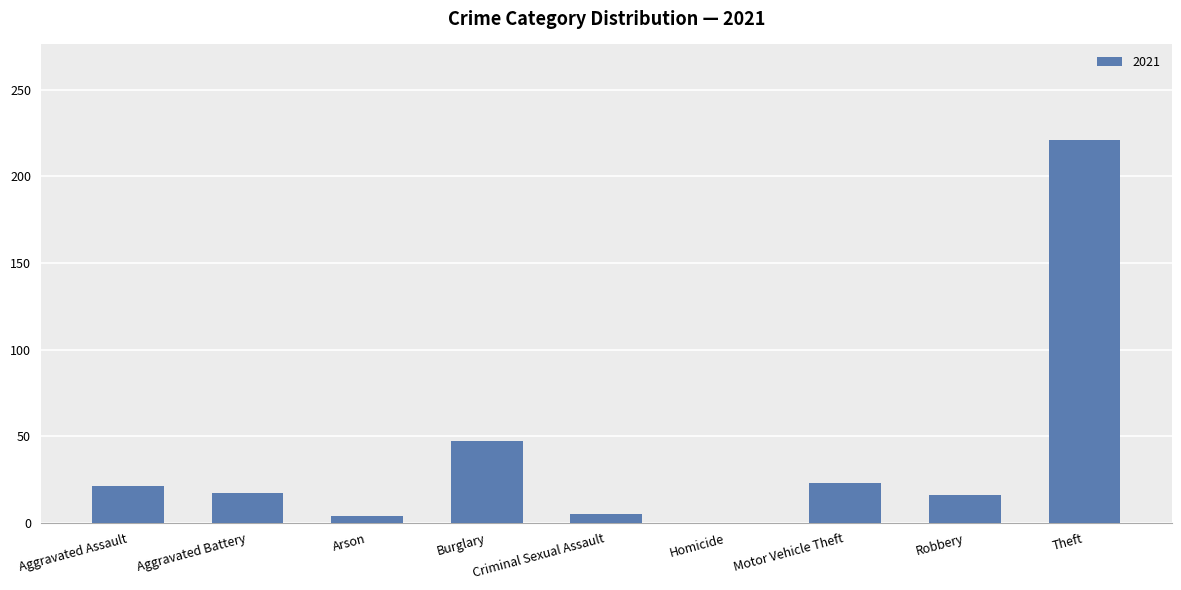

Is it true that the value at Aggravated Assault is 21?

True